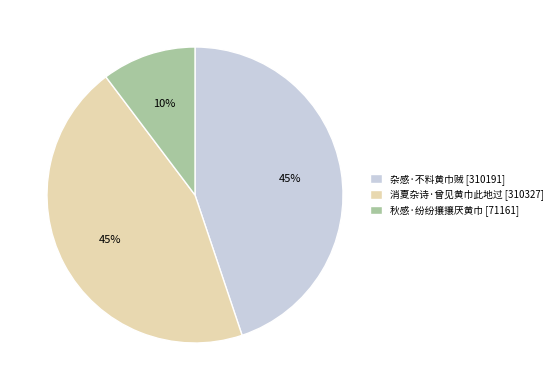

How many slices are in this pie chart?

3